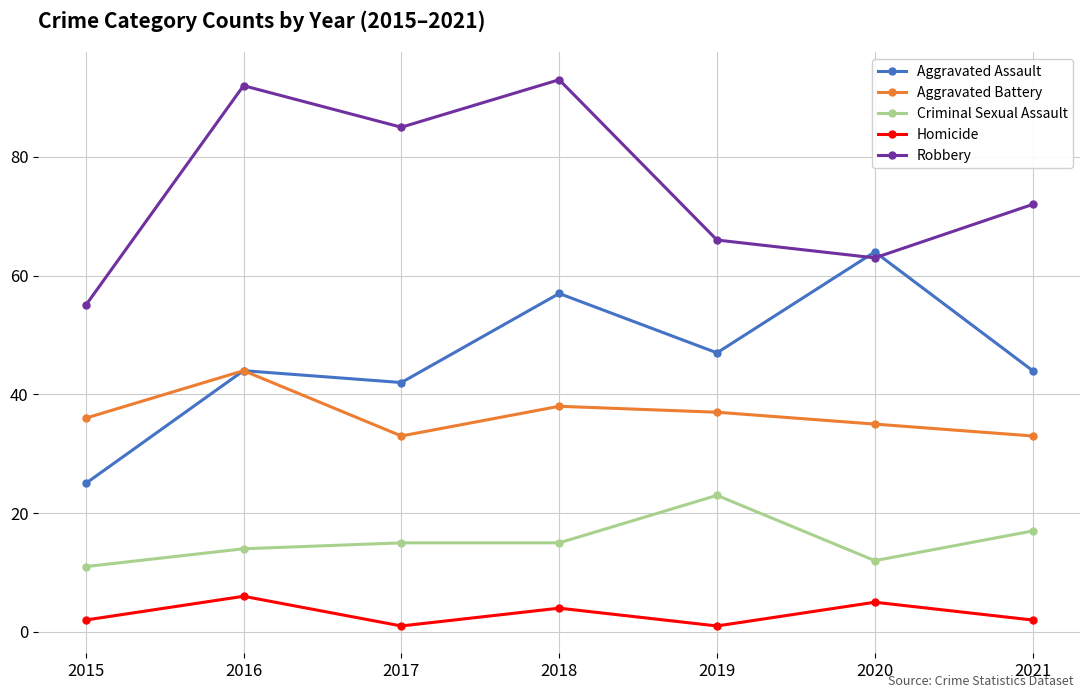

What is the average value of the Criminal Sexual Assault series?

15